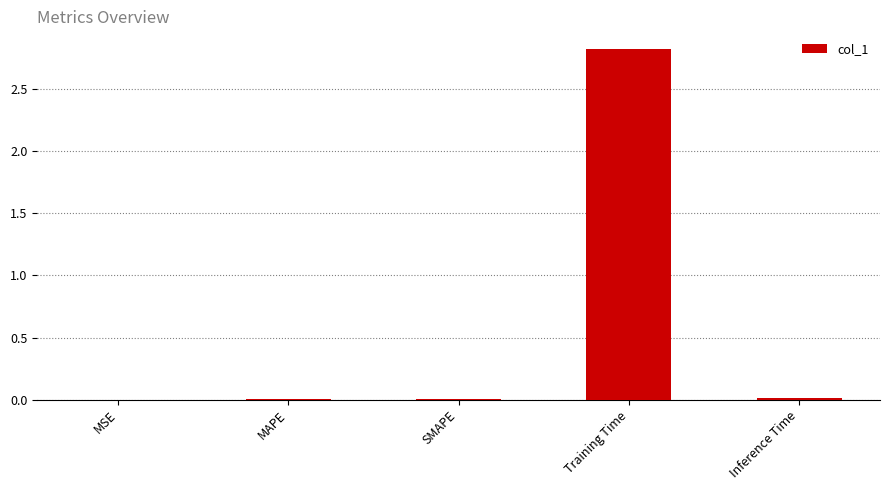

Are the bars horizontal?

No